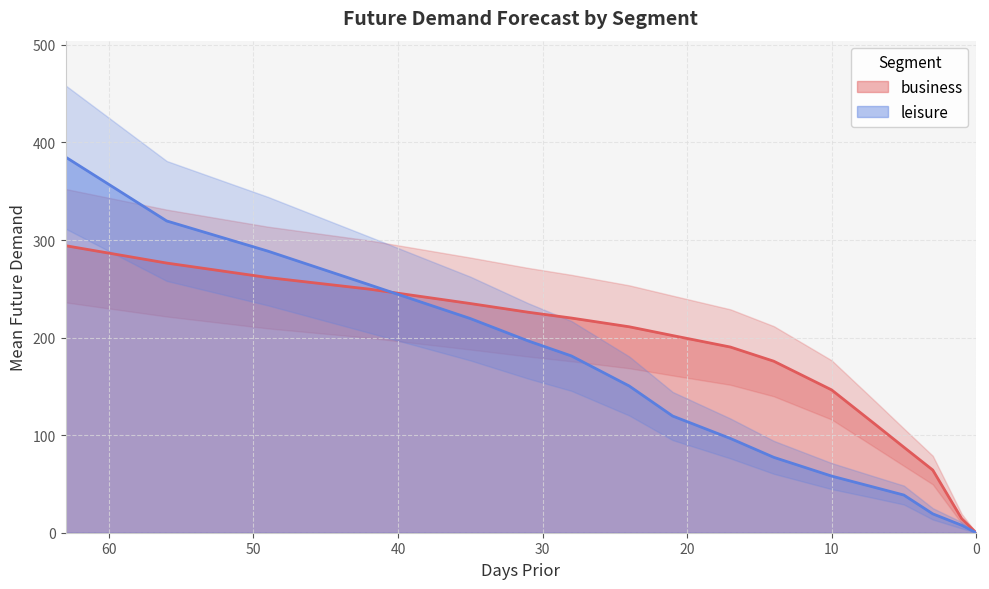

Which category has the highest value across all series?

63